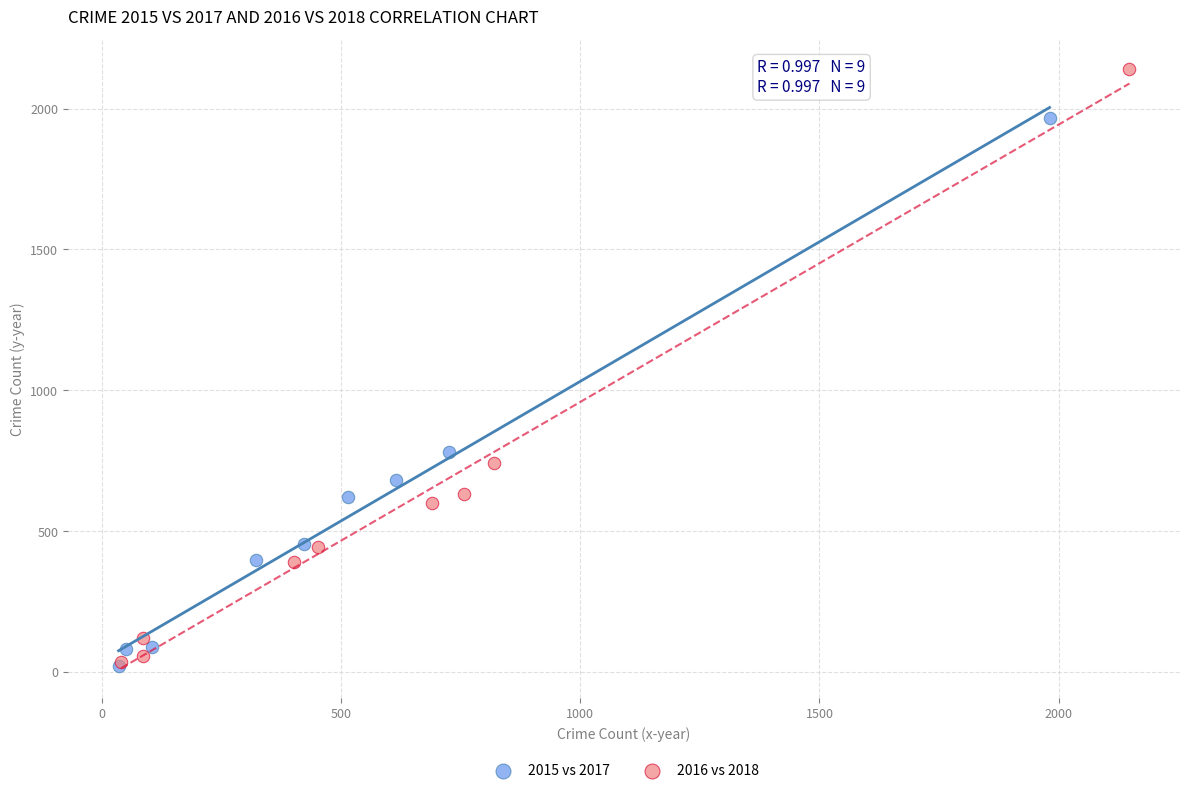

Which series contains the highest Y value?

2016 vs 2018